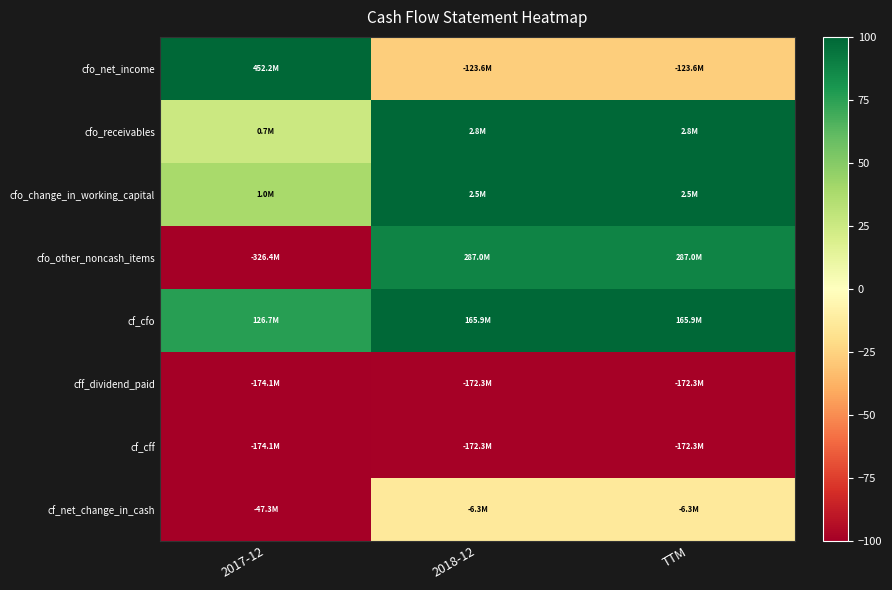

Reading left to right, list all the values displayed in this chart.

cfo_net_income: 2017-12=100.0	2018-12=-27.3	TTM=-27.3
cfo_receivables: 2017-12=25.2	2018-12=100.0	TTM=100.0
cfo_change_in_working_capital: 2017-12=38.6	2018-12=100.0	TTM=100.0
cfo_other_noncash_items: 2017-12=-100.0	2018-12=87.9	TTM=87.9
cf_cfo: 2017-12=76.4	2018-12=100.0	TTM=100.0
cff_dividend_paid: 2017-12=-100.0	2018-12=-98.9	TTM=-98.9
cf_cff: 2017-12=-100.0	2018-12=-98.9	TTM=-98.9
cf_net_change_in_cash: 2017-12=-100.0	2018-12=-13.3	TTM=-13.3